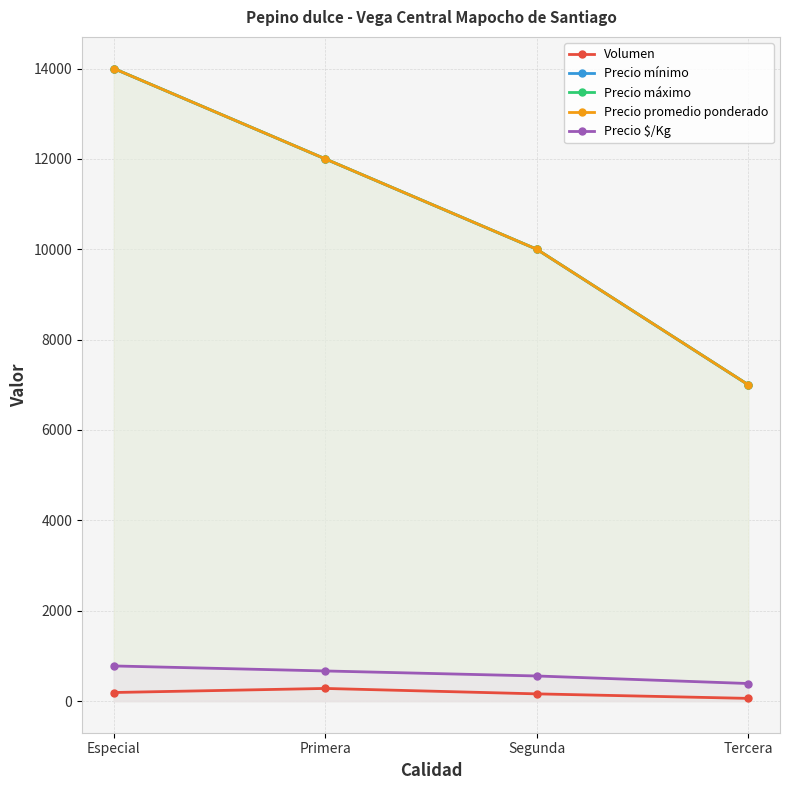

At which category is the sum across all series the highest?

Especial